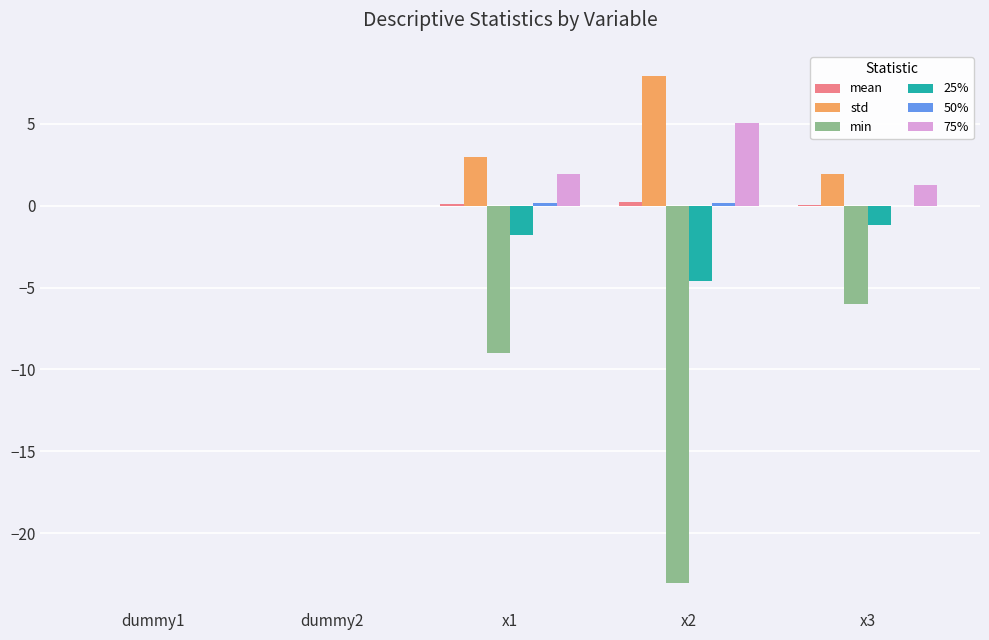

Is it true that std equals 1.9 at x3?

True